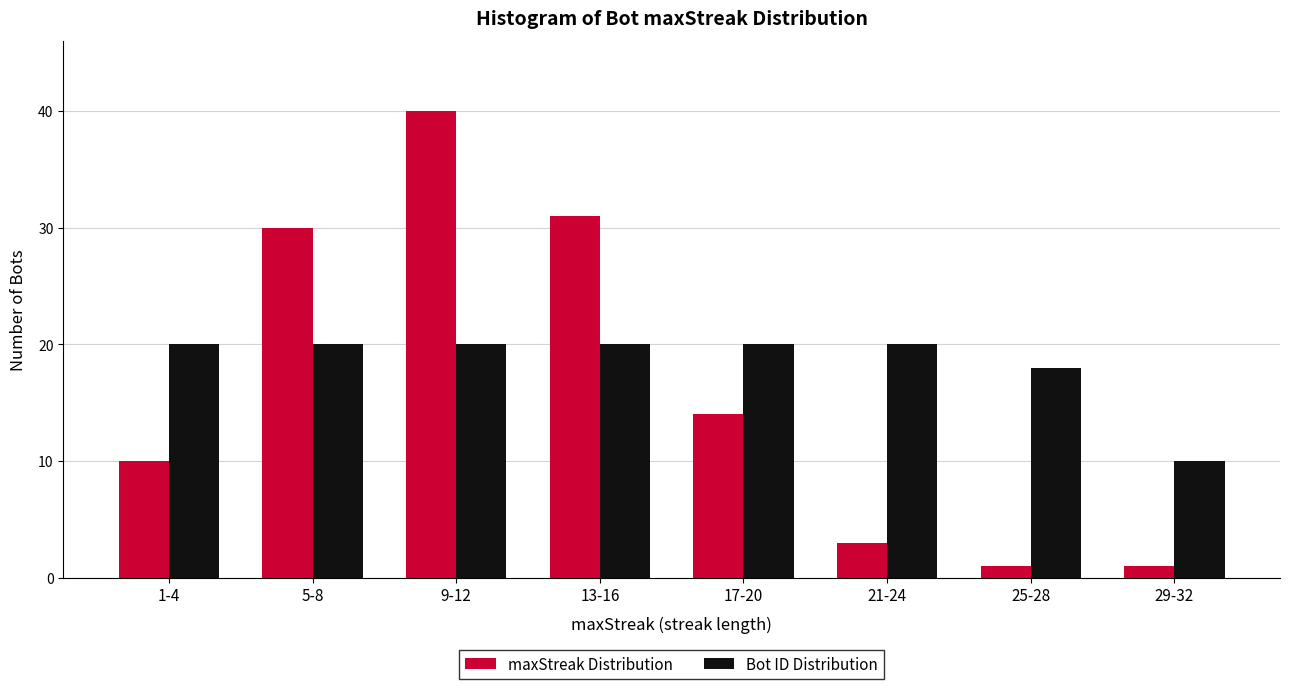

Reading left to right, transcribe all the data shown in this chart.

maxStreak Distribution: 10	30	40	31	14	3	1	1
Bot ID Distribution: 20	20	20	20	20	20	18	10